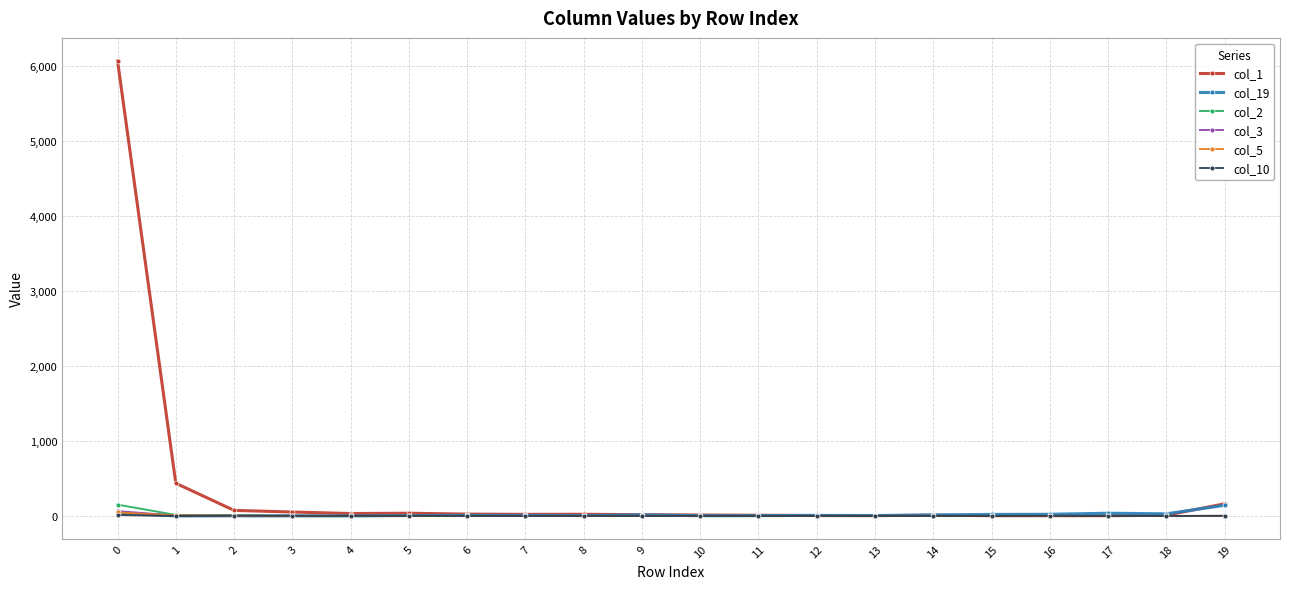

What is the sum of the col_1 values at 12 and 7?

28